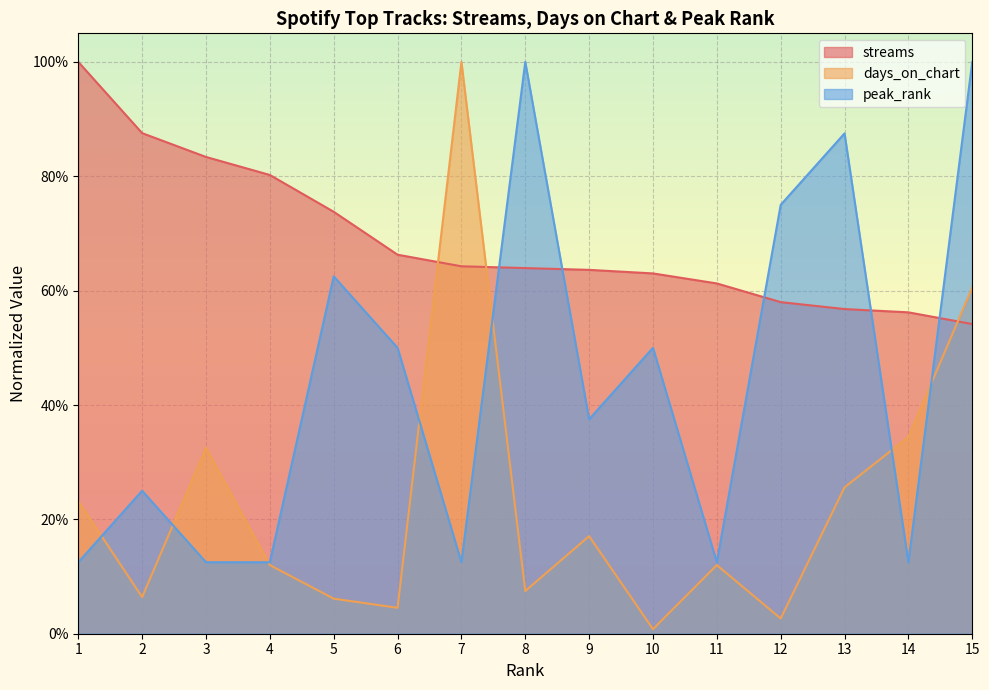

True or false: peak_rank and streams cross at least once.

True